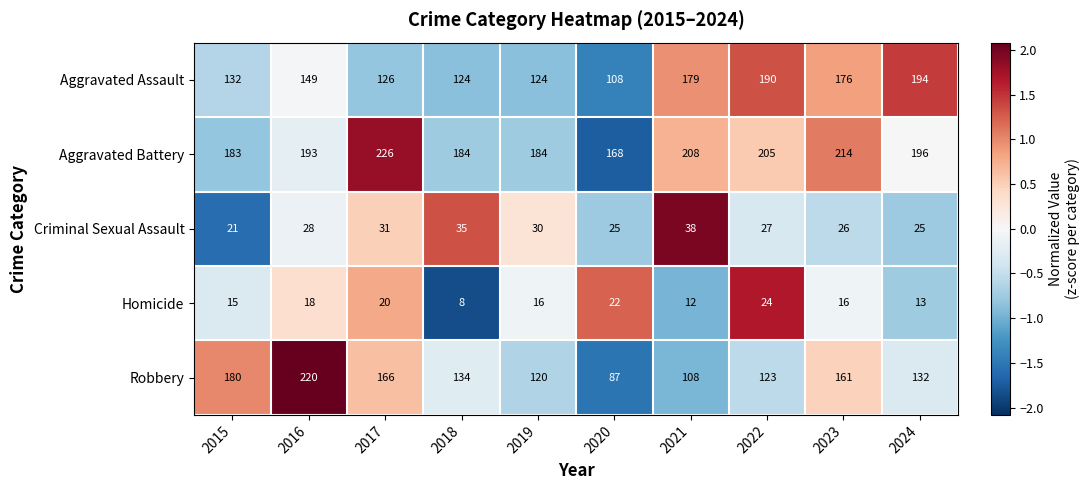

How many data points in Criminal Sexual Assault are less than 28?

5